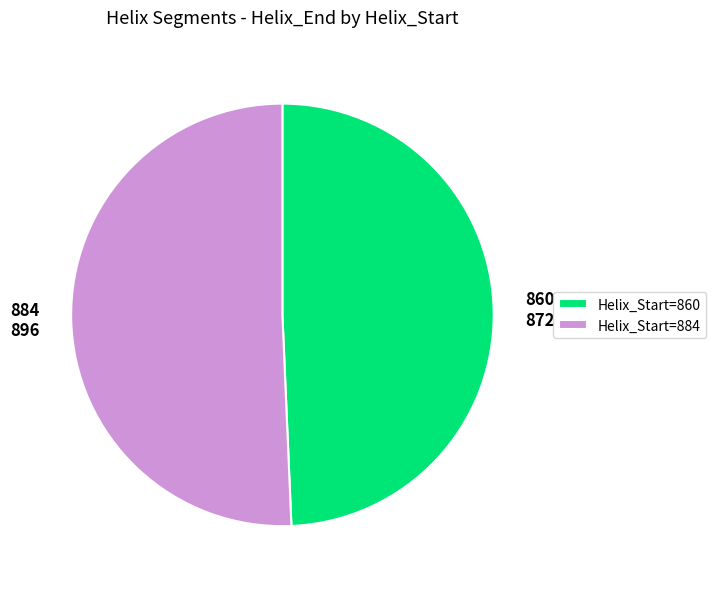

True or false: Helix_Start=884 accounts for 37% of the total.

False